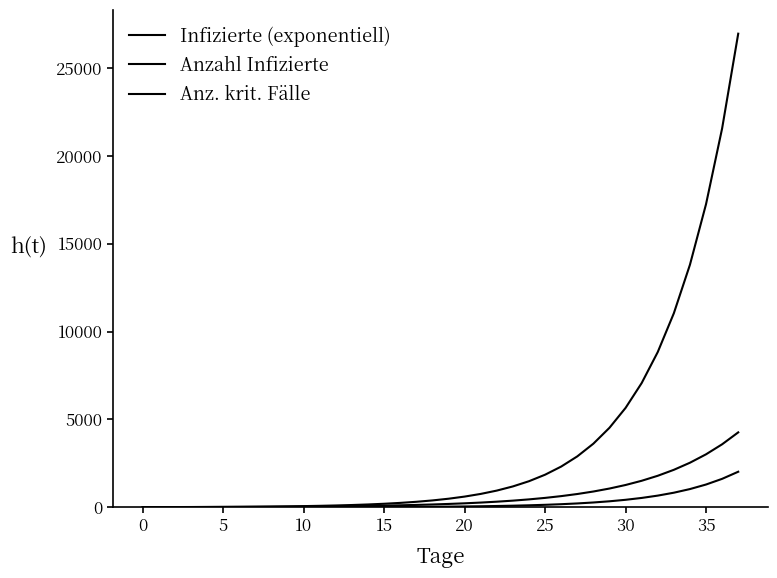

Does the chart display data point markers on the line(s)?

No